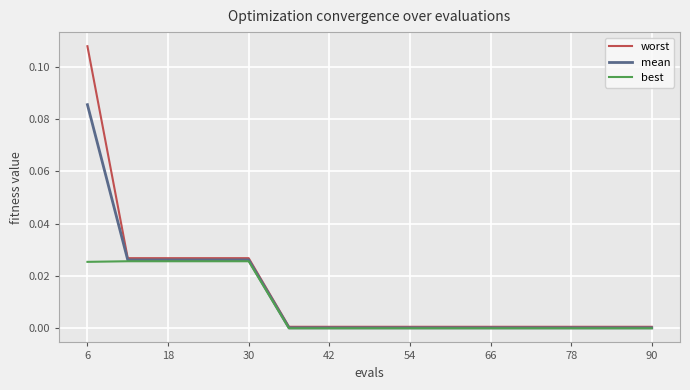

At how many categories does at least one series exceed 0?

15